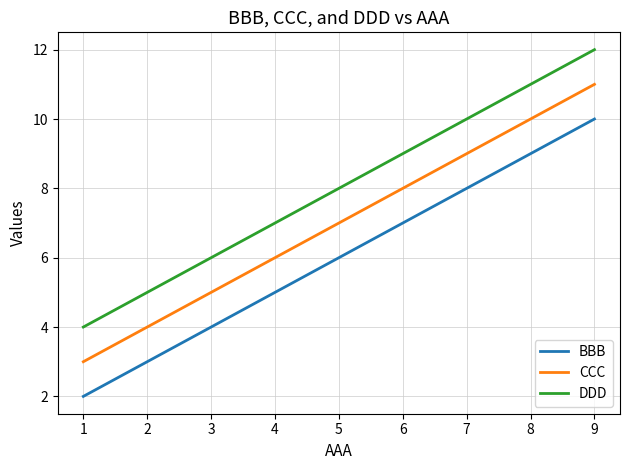

What is the greatest value displayed?

12